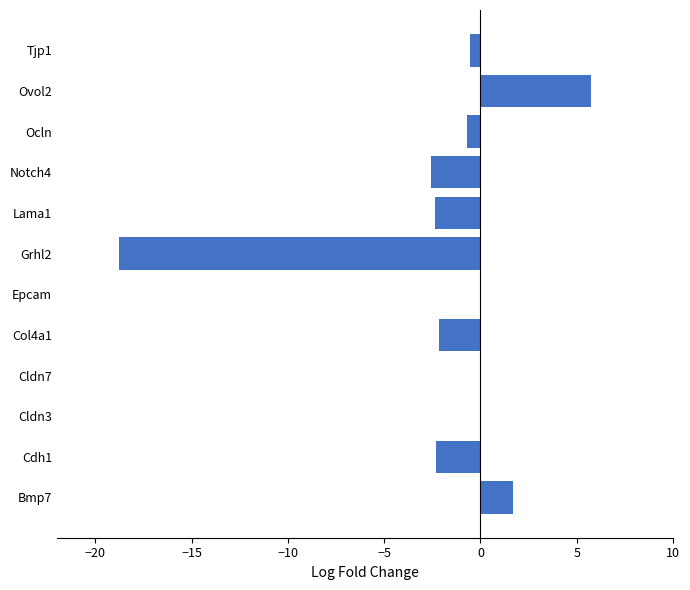

How many categories are shown in the chart?

12